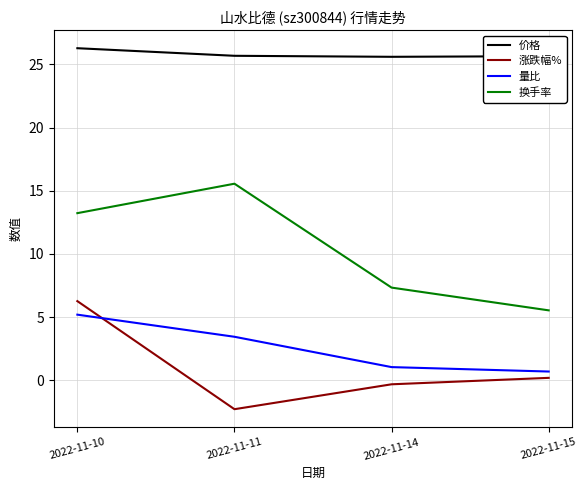

How many positive values does the 涨跌幅% series have?

2